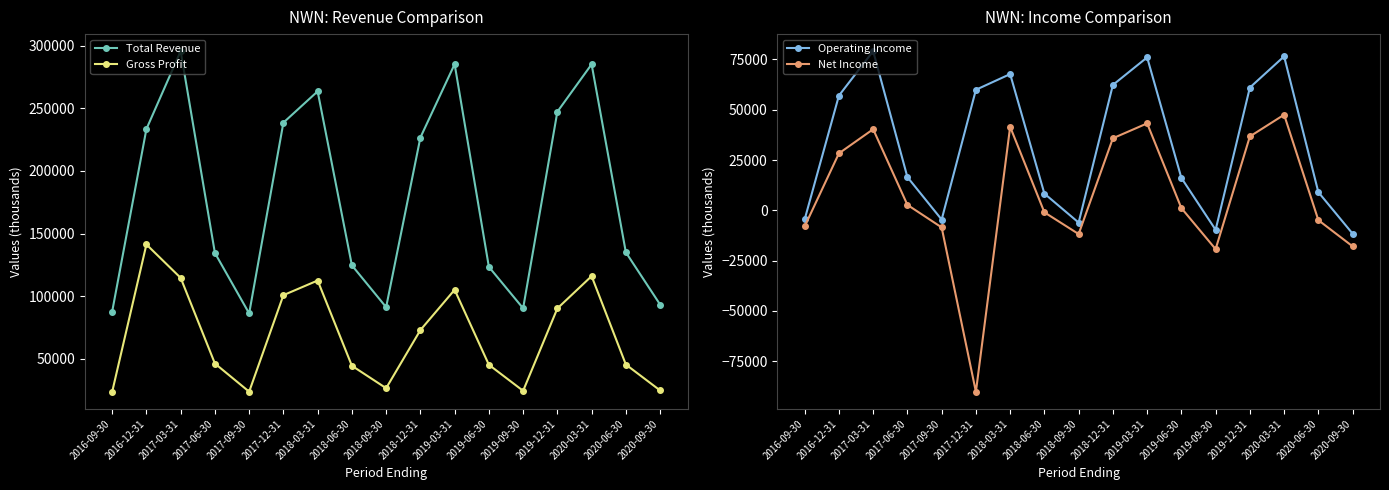

Rank the categories by Gross Profit value from lowest to highest.

2016-09-30, 2017-09-30, 2019-09-30, 2020-09-30, 2018-09-30, 2018-06-30, 2019-06-30, 2020-06-30, 2017-06-30, 2018-12-31, 2019-12-31, 2017-12-31, 2019-03-31, 2018-03-31, 2017-03-31, 2020-03-31, 2016-12-31